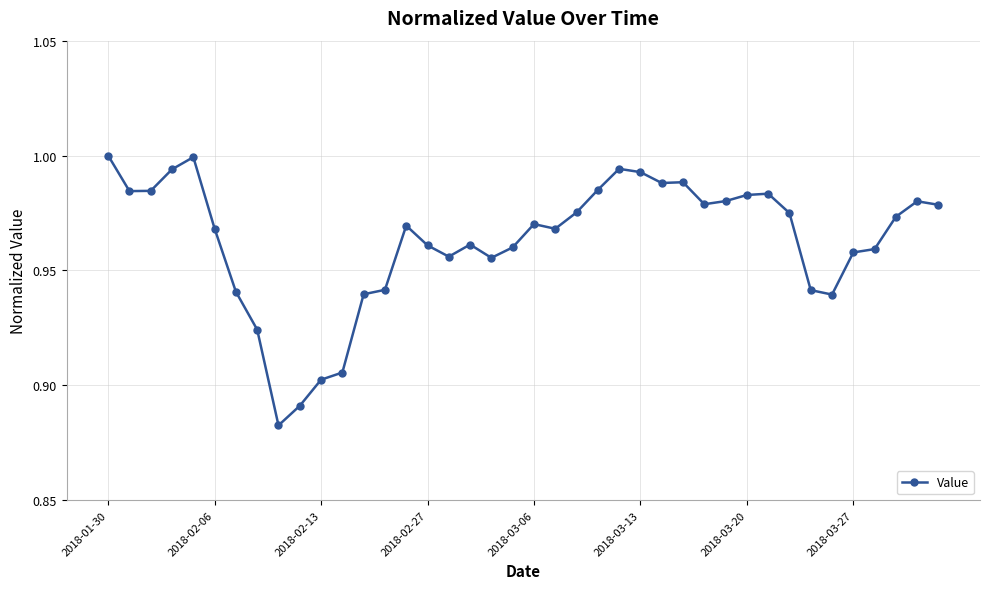

What is the sum of all values?

38.5